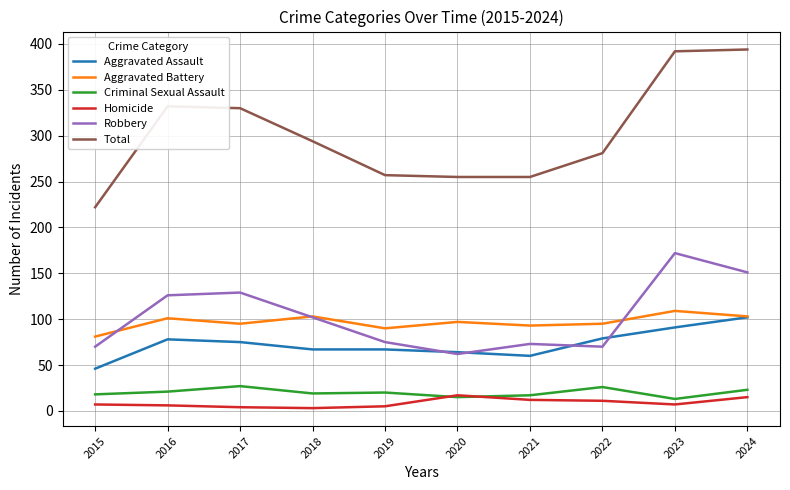

Which series has the largest range (max minus min)?

Total